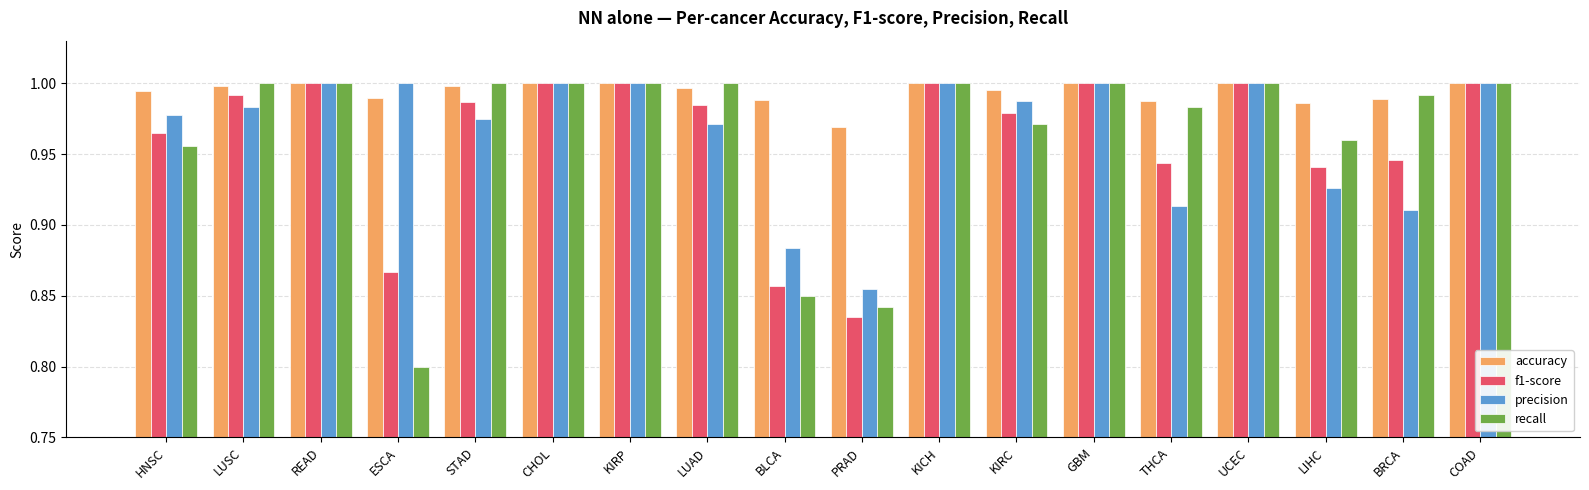

At which label does recall reach its minimum?

ESCA